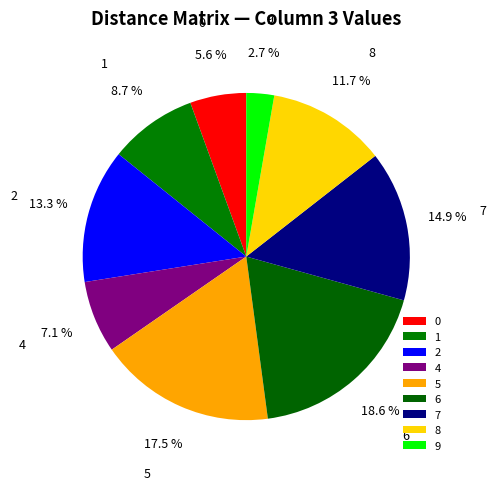

To the nearest percent, what is the combined percentage of 9 and 6?

21%